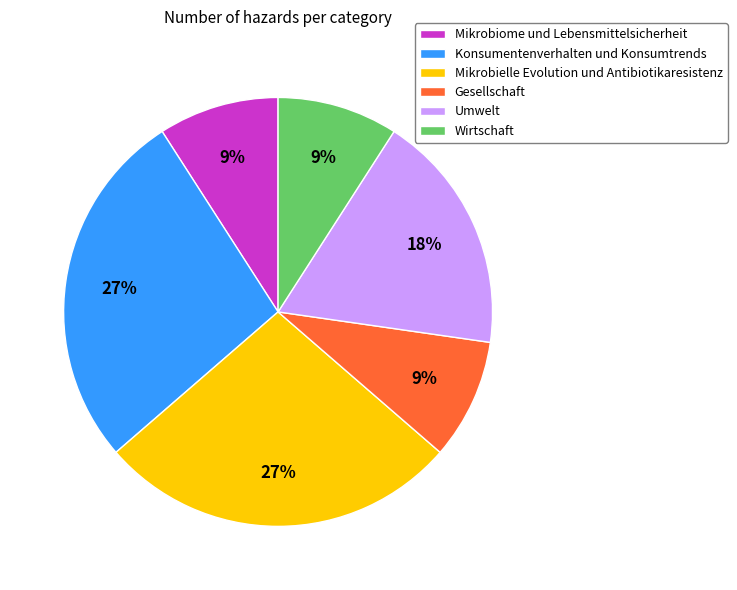

Is there any slice that represents more than half of the pie?

No